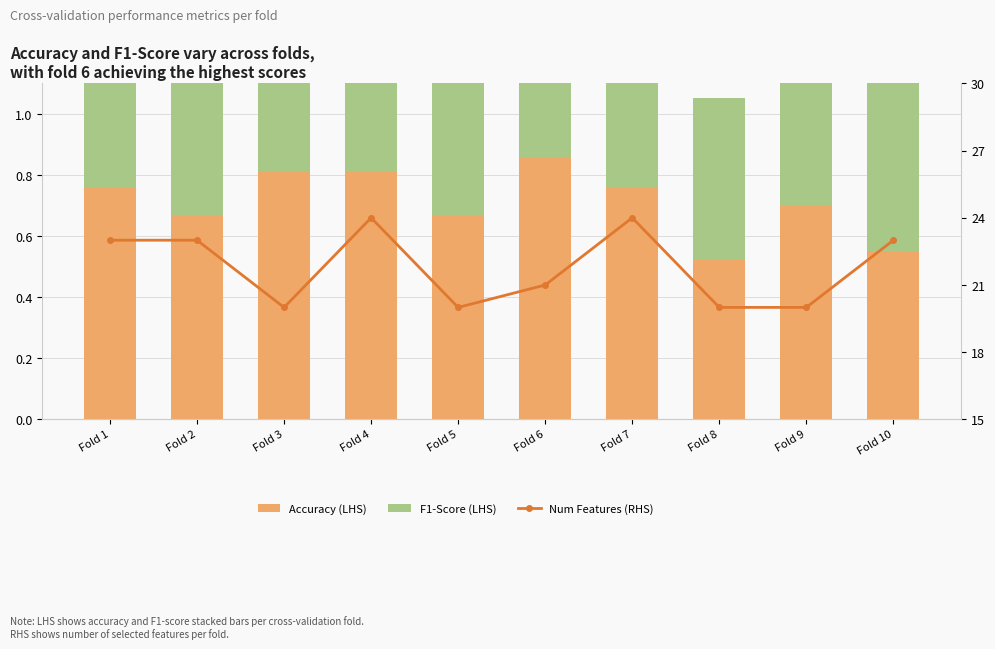

At which label does Accuracy (LHS) reach its minimum?

Fold 8